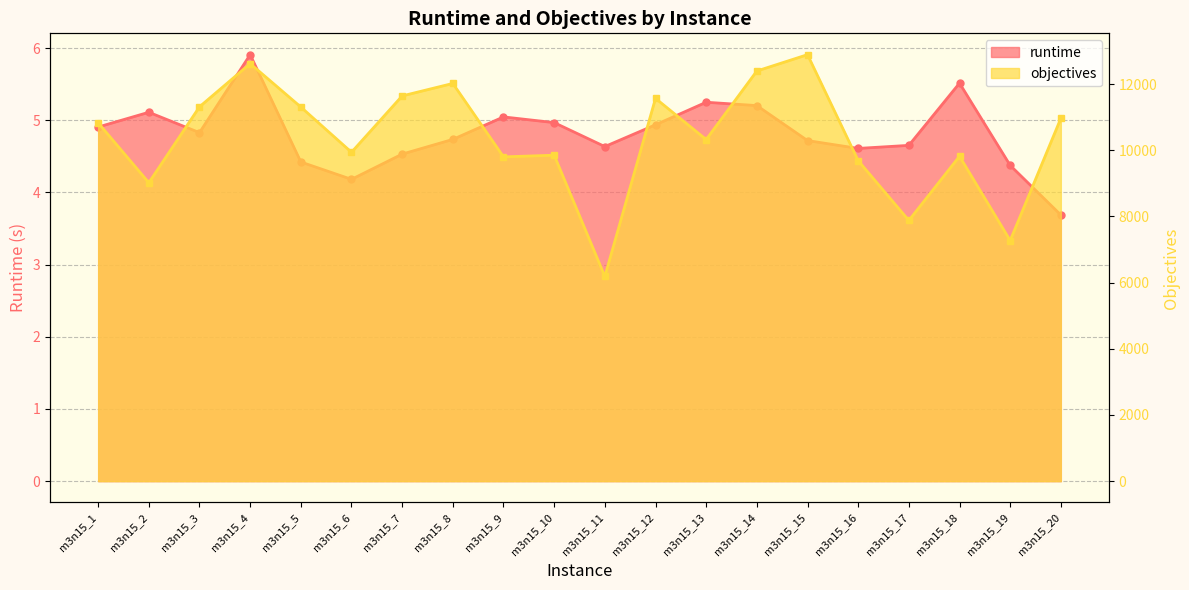

How many values in the runtime series exceed 4?

19